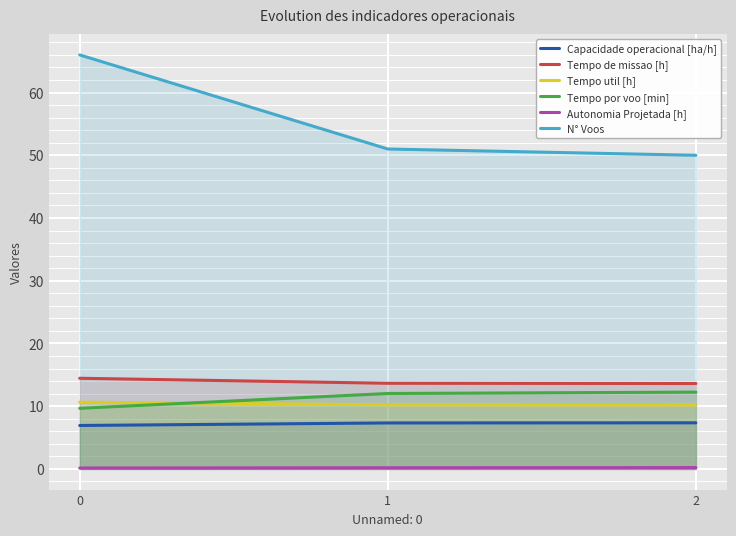

At which label does N° Voos reach its minimum?

2